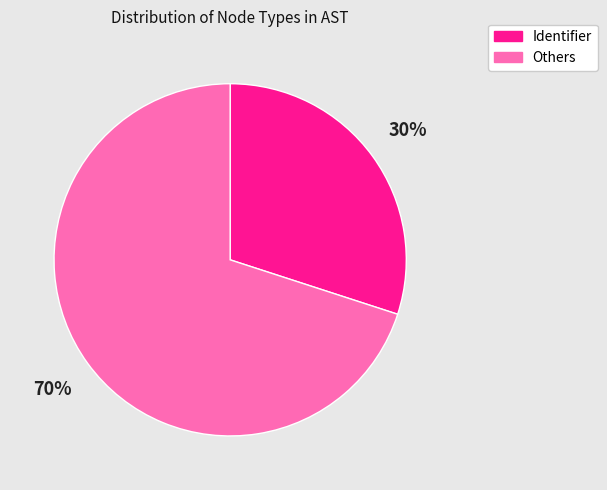

To the nearest percent, what is the difference between the largest and smallest slice percentages?

40%